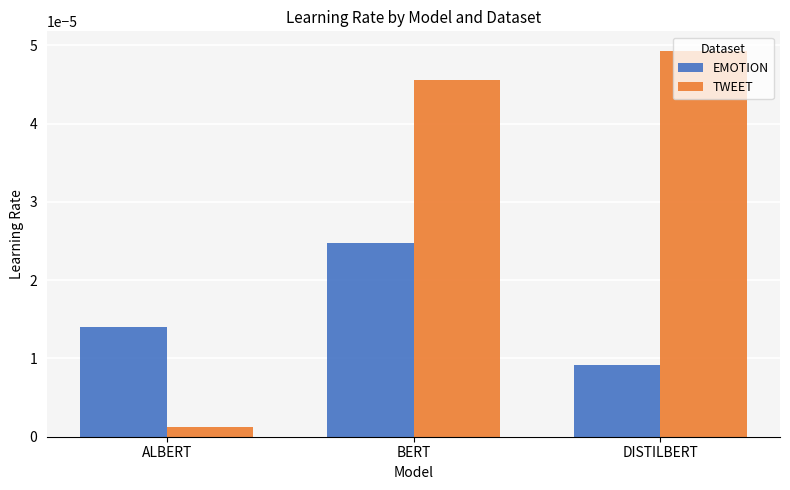

List the series in order of their peak value, highest first.

TWEET, EMOTION